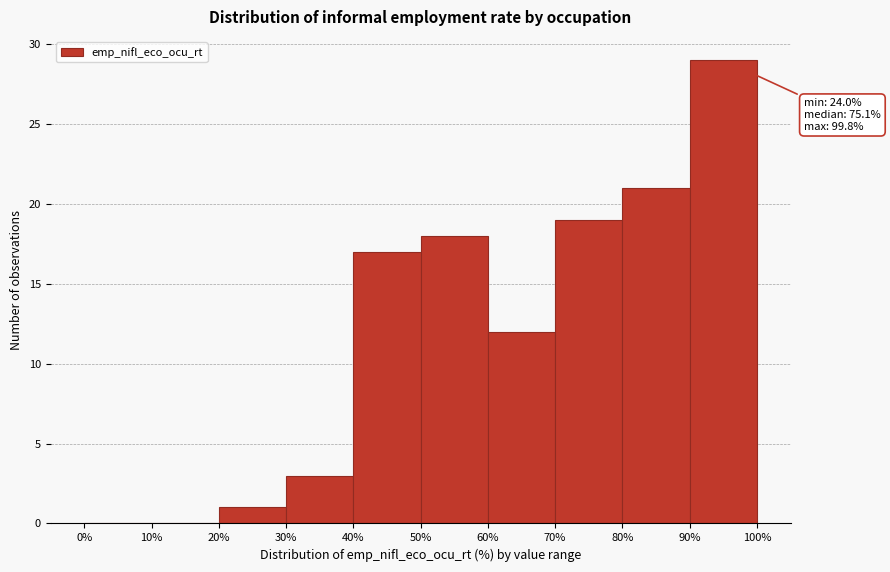

Which range on the x-axis has the tallest bar?

90% to 100%